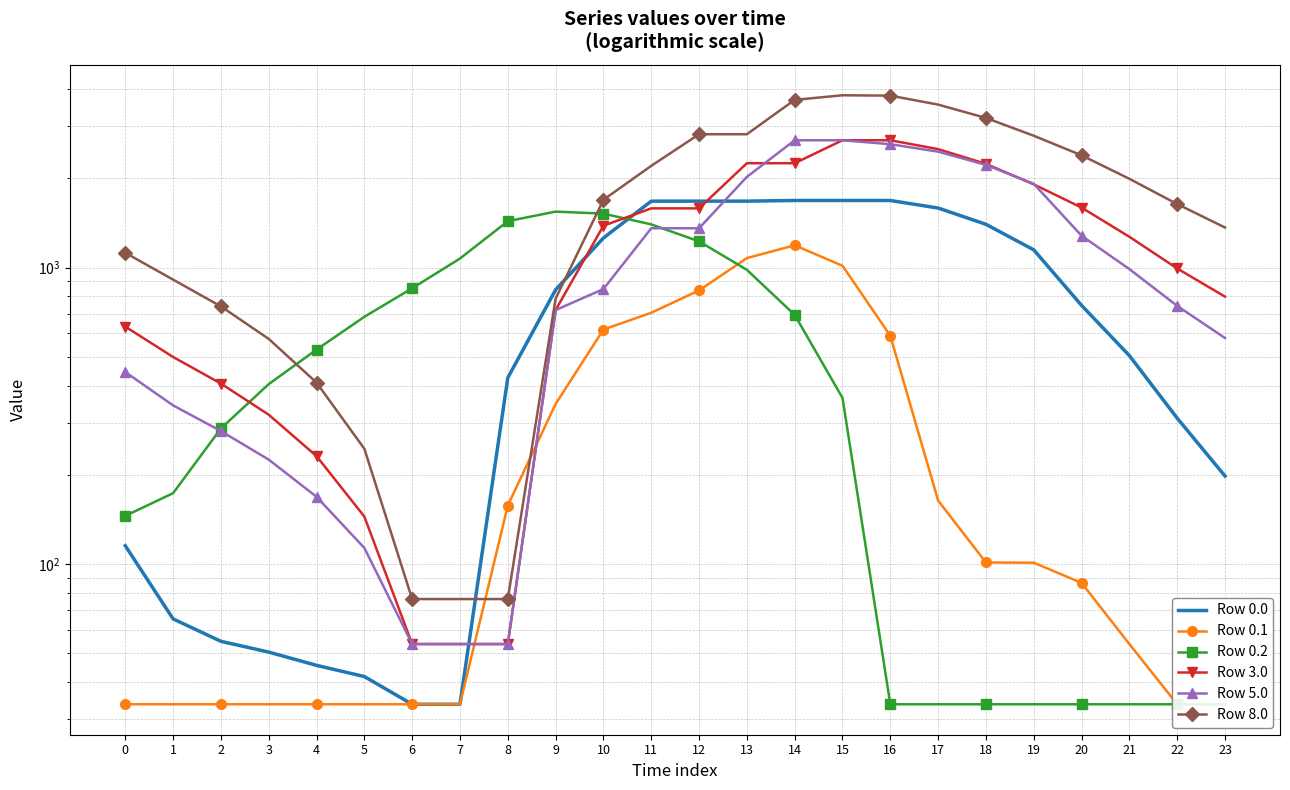

Between 8 and 17, which series saw the biggest shift?

Row 8.0